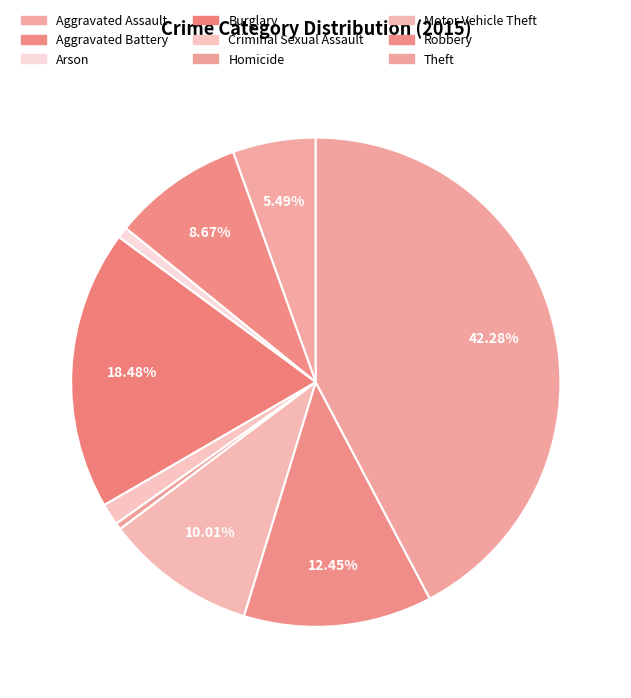

Is there any slice that represents more than half of the pie?

No